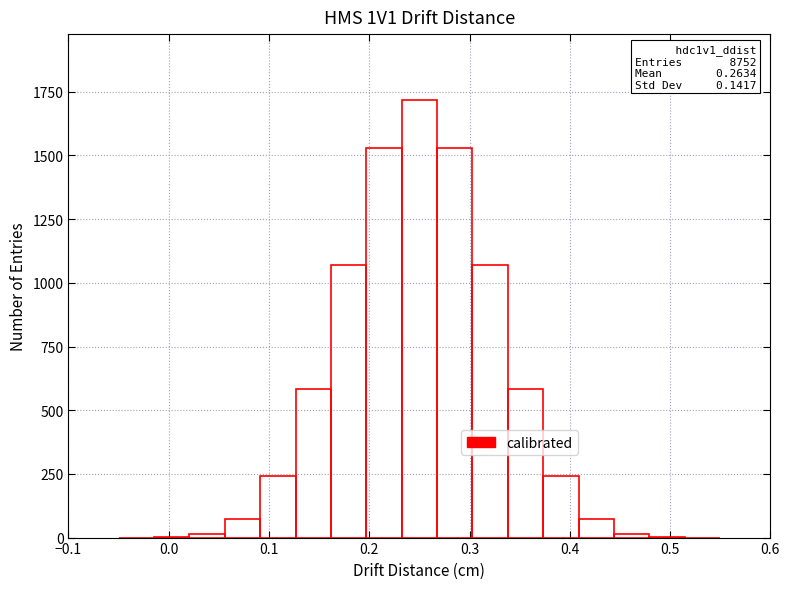

Read against the x-axis, roughly where is the centre of the tallest bar?

0.25